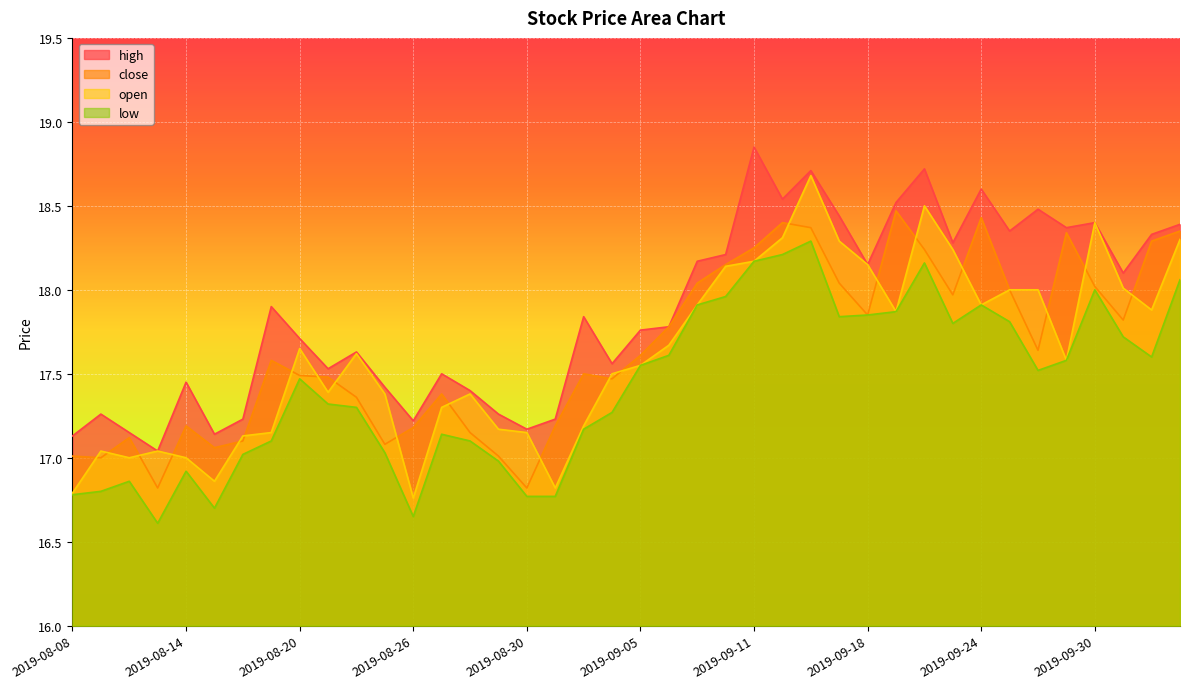

Reading right to left, what are all the values shown in this chart?

high: 2019-10-10=18.4	2019-10-09=18.3	2019-10-08=18.1	2019-09-30=18.4	2019-09-27=18.4	2019-09-26=18.5	2019-09-25=18.4	2019-09-24=18.6	2019-09-23=18.3	2019-09-20=18.7	2019-09-19=18.5	2019-09-18=18.1	2019-09-17=18.4	2019-09-16=18.7	2019-09-12=18.5	2019-09-11=18.9	2019-09-10=18.2	2019-09-09=18.2	2019-09-06=17.8	2019-09-05=17.8	2019-09-04=17.6	2019-09-03=17.8	2019-09-02=17.2	2019-08-30=17.2	2019-08-29=17.3	2019-08-28=17.4	2019-08-27=17.5	2019-08-26=17.2	2019-08-23=17.4	2019-08-22=17.6	2019-08-21=17.5	2019-08-20=17.7	2019-08-19=17.9	2019-08-16=17.2	2019-08-15=17.1	2019-08-14=17.4	2019-08-13=17.0	2019-08-12=17.1	2019-08-09=17.3	2019-08-08=17.1
close: 2019-10-10=18.4	2019-10-09=18.3	2019-10-08=17.8	2019-09-30=18.0	2019-09-27=18.3	2019-09-26=17.6	2019-09-25=18.0	2019-09-24=18.4	2019-09-23=18.0	2019-09-20=18.2	2019-09-19=18.5	2019-09-18=17.9	2019-09-17=18.0	2019-09-16=18.4	2019-09-12=18.4	2019-09-11=18.2	2019-09-10=18.1	2019-09-09=18.0	2019-09-06=17.8	2019-09-05=17.6	2019-09-04=17.5	2019-09-03=17.5	2019-09-02=17.2	2019-08-30=16.8	2019-08-29=17.0	2019-08-28=17.1	2019-08-27=17.4	2019-08-26=17.2	2019-08-23=17.1	2019-08-22=17.4	2019-08-21=17.5	2019-08-20=17.5	2019-08-19=17.6	2019-08-16=17.1	2019-08-15=17.1	2019-08-14=17.2	2019-08-13=16.8	2019-08-12=17.1	2019-08-09=17.0	2019-08-08=17.0
open: 2019-10-10=18.3	2019-10-09=17.9	2019-10-08=18.0	2019-09-30=18.4	2019-09-27=17.6	2019-09-26=18.0	2019-09-25=18.0	2019-09-24=17.9	2019-09-23=18.2	2019-09-20=18.5	2019-09-19=17.9	2019-09-18=18.1	2019-09-17=18.3	2019-09-16=18.7	2019-09-12=18.3	2019-09-11=18.2	2019-09-10=18.1	2019-09-09=17.9	2019-09-06=17.7	2019-09-05=17.6	2019-09-04=17.5	2019-09-03=17.2	2019-09-02=16.8	2019-08-30=17.1	2019-08-29=17.2	2019-08-28=17.4	2019-08-27=17.3	2019-08-26=16.8	2019-08-23=17.4	2019-08-22=17.6	2019-08-21=17.4	2019-08-20=17.6	2019-08-19=17.1	2019-08-16=17.1	2019-08-15=16.9	2019-08-14=17.0	2019-08-13=17.0	2019-08-12=17.0	2019-08-09=17.0	2019-08-08=16.8
low: 2019-10-10=18.1	2019-10-09=17.6	2019-10-08=17.7	2019-09-30=18.0	2019-09-27=17.6	2019-09-26=17.5	2019-09-25=17.8	2019-09-24=17.9	2019-09-23=17.8	2019-09-20=18.2	2019-09-19=17.9	2019-09-18=17.9	2019-09-17=17.8	2019-09-16=18.3	2019-09-12=18.2	2019-09-11=18.2	2019-09-10=18.0	2019-09-09=17.9	2019-09-06=17.6	2019-09-05=17.6	2019-09-04=17.3	2019-09-03=17.2	2019-09-02=16.8	2019-08-30=16.8	2019-08-29=17.0	2019-08-28=17.1	2019-08-27=17.1	2019-08-26=16.6	2019-08-23=17.0	2019-08-22=17.3	2019-08-21=17.3	2019-08-20=17.5	2019-08-19=17.1	2019-08-16=17.0	2019-08-15=16.7	2019-08-14=16.9	2019-08-13=16.6	2019-08-12=16.9	2019-08-09=16.8	2019-08-08=16.8